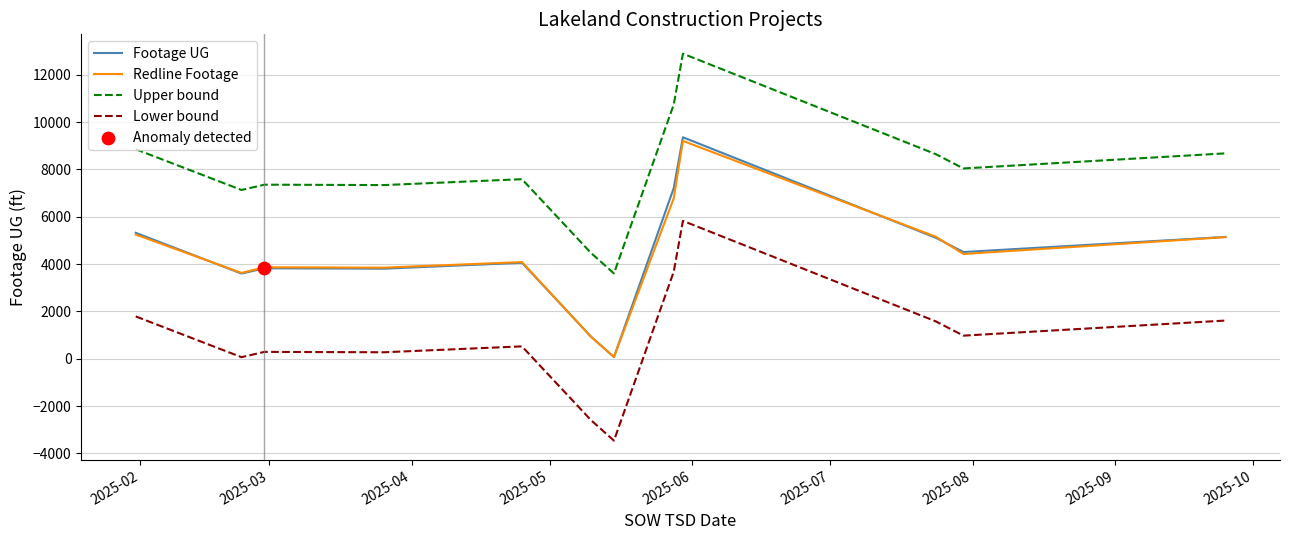

At how many categories does at least one series exceed 10991?

1